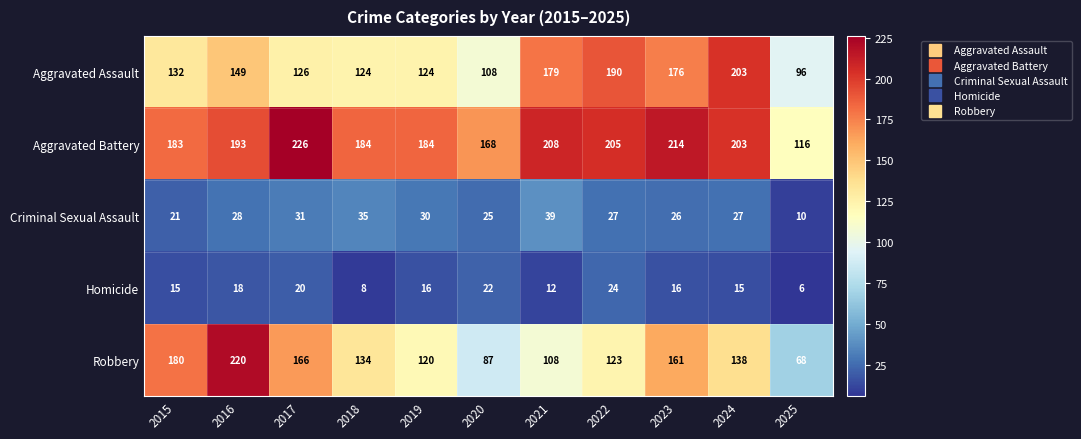

At which category is the sum across all series the highest?

2016